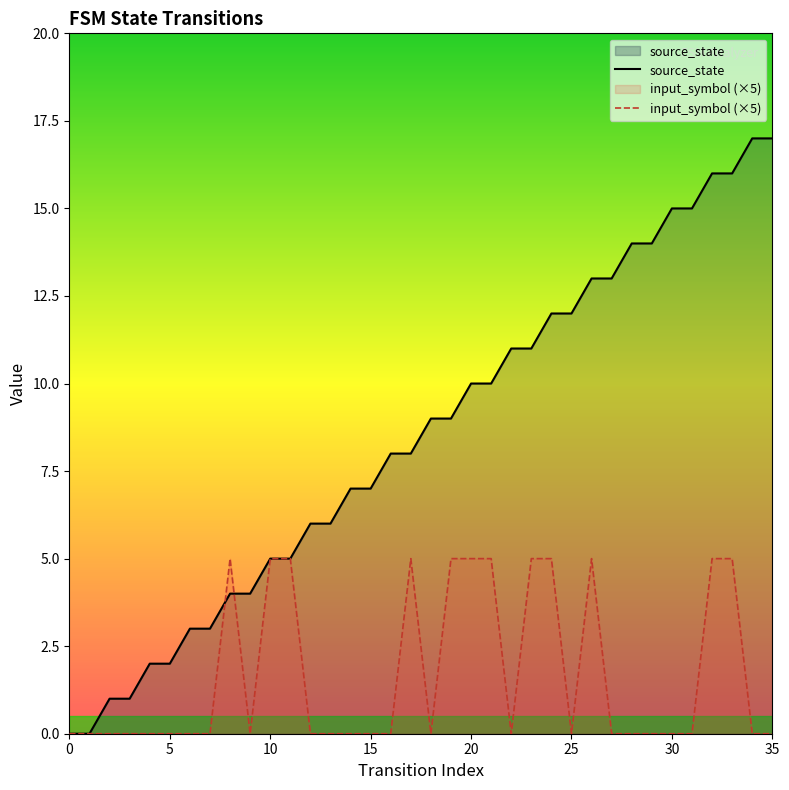

What is the average value of the source_state series?

8